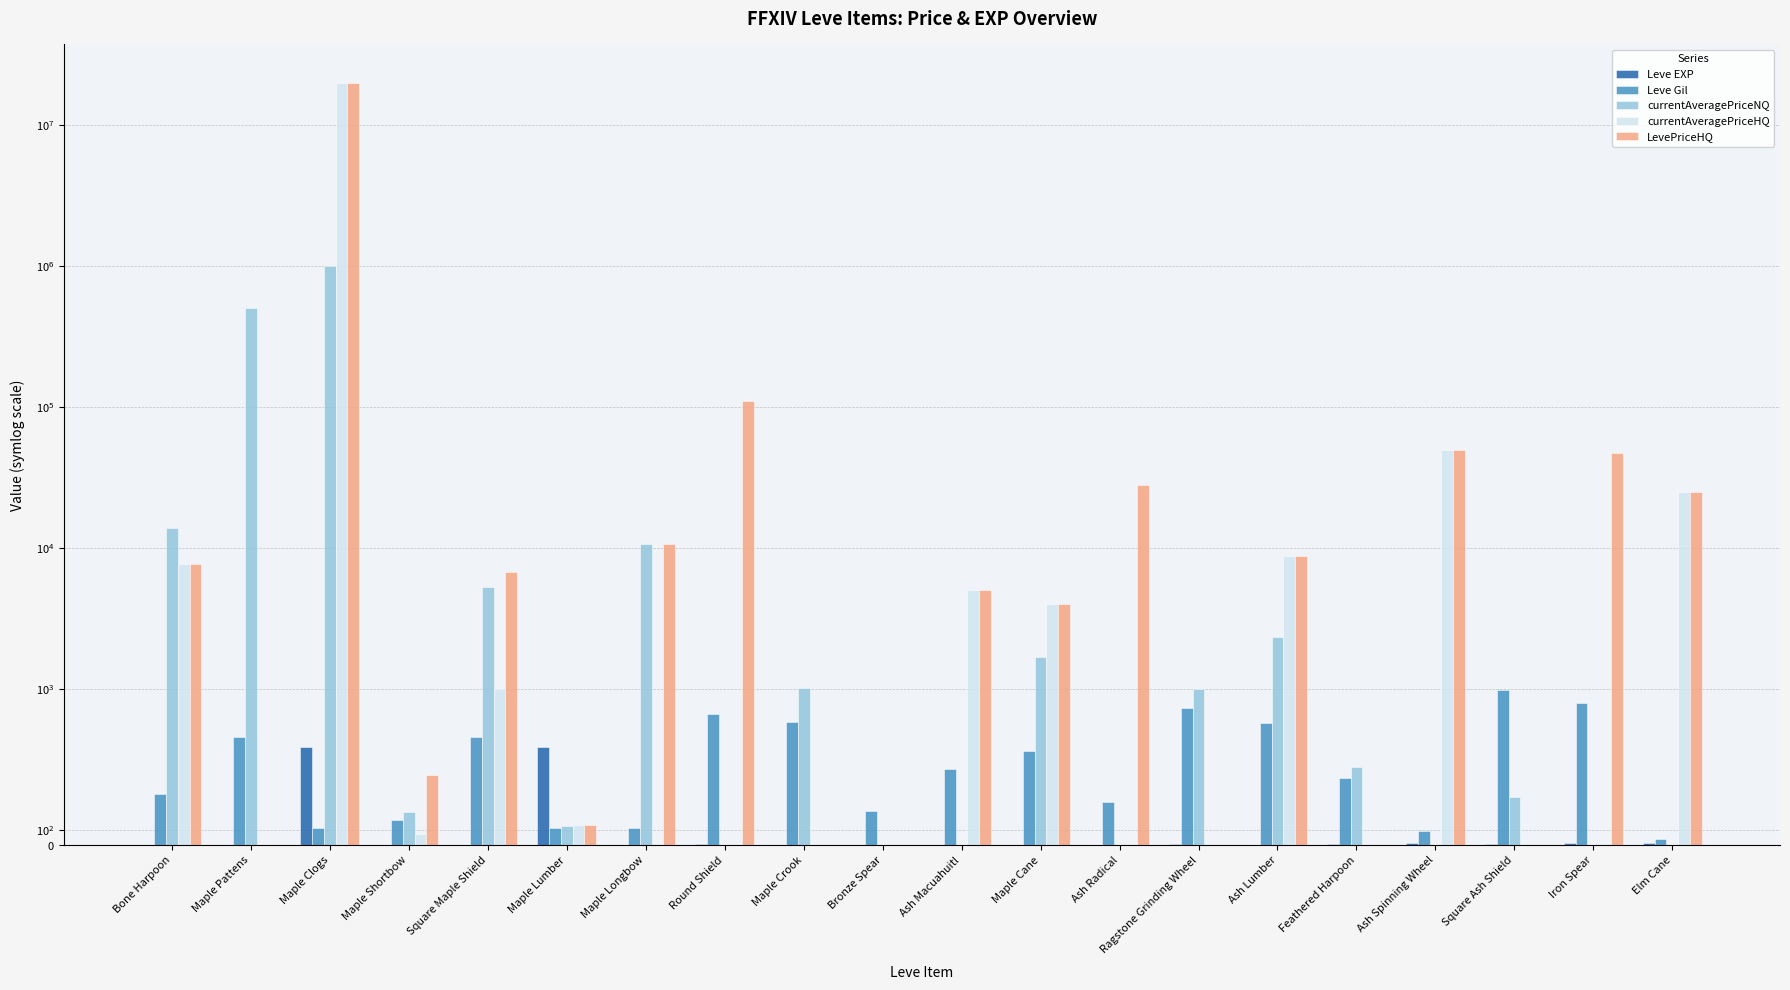

What is the label of the 7th bar from the right?

Ragstone Grinding Wheel